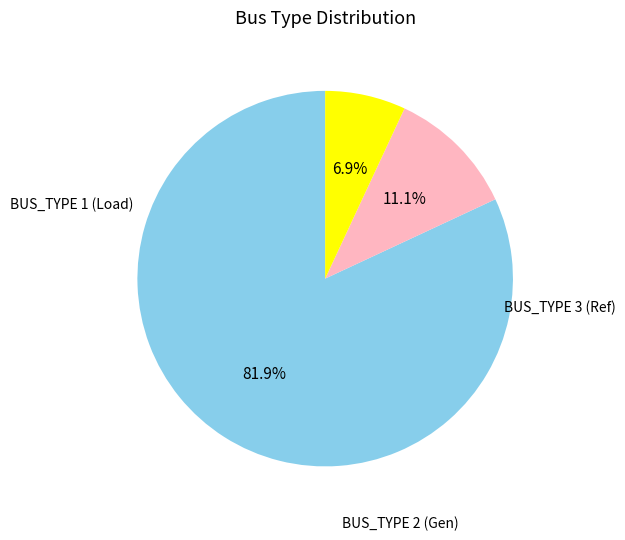

Which category has the smallest portion of the pie?

BUS_TYPE_3